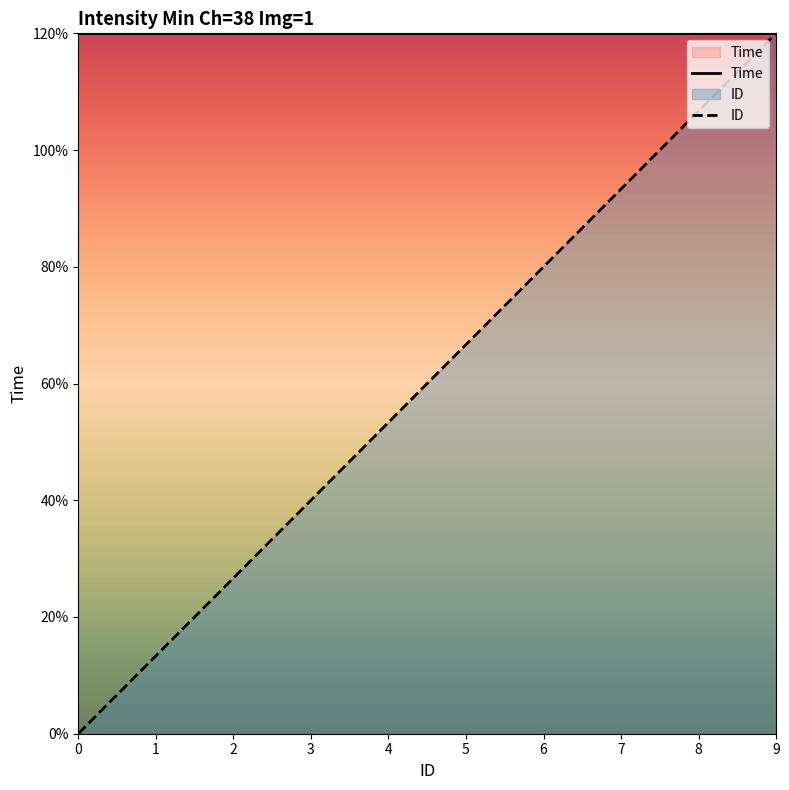

Is it true that ID equals 1.9 at 8?

False